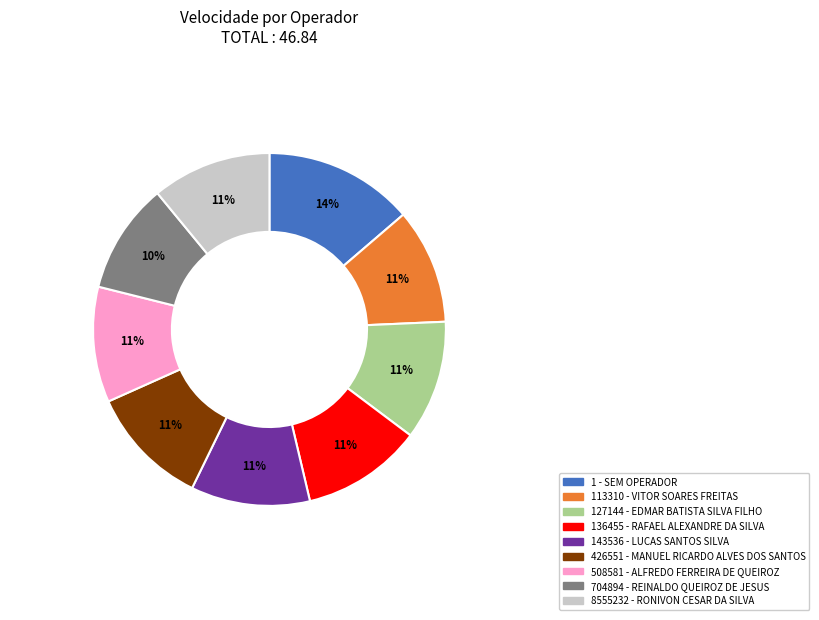

Is there a majority slice in this chart?

No